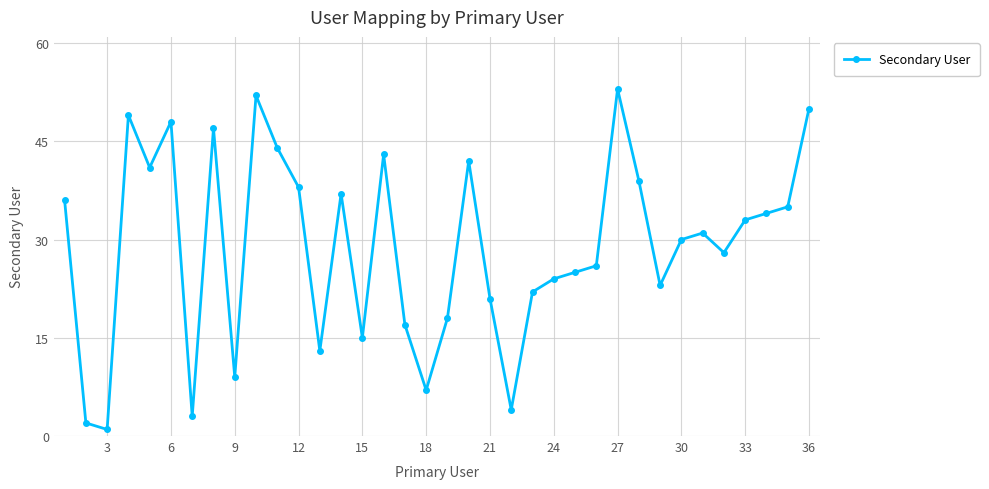

What is the maximum value shown in the chart?

53